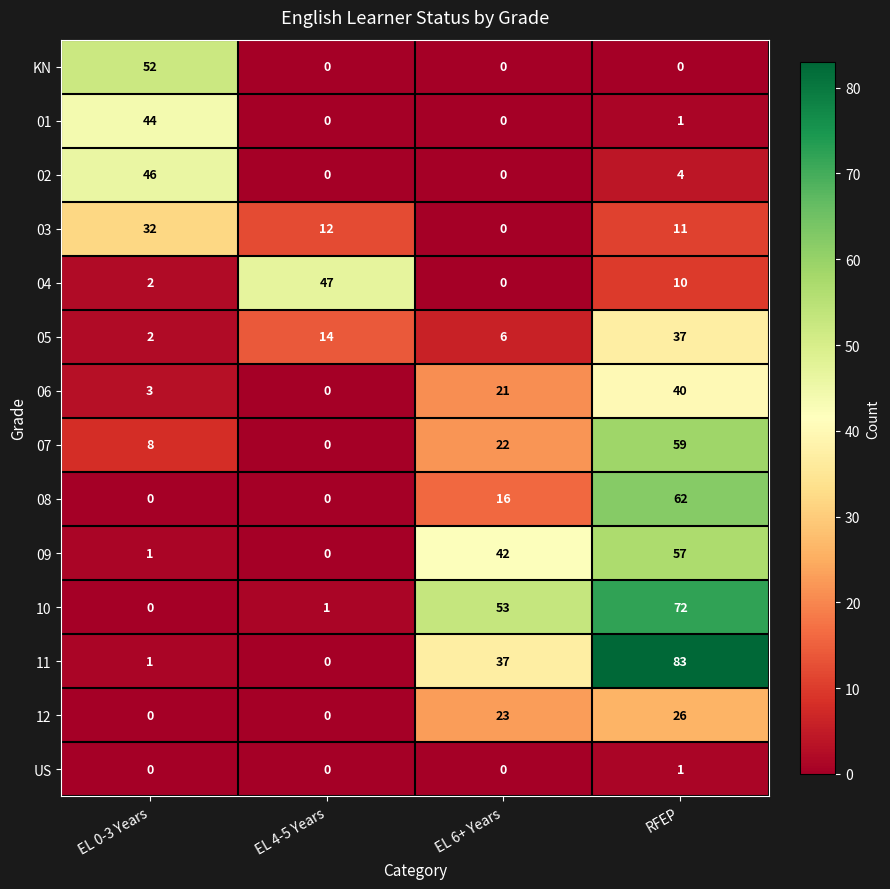

At which label is 01 closest to 22?

RFEP